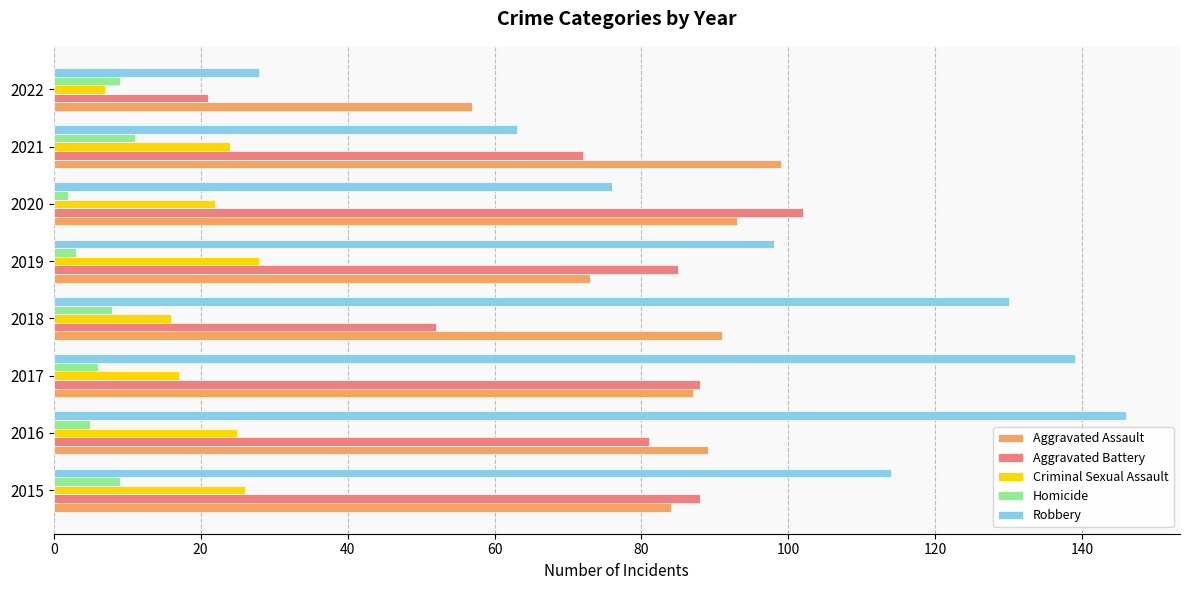

Rank the categories by Robbery value from lowest to highest.

2022, 2021, 2020, 2019, 2015, 2018, 2017, 2016